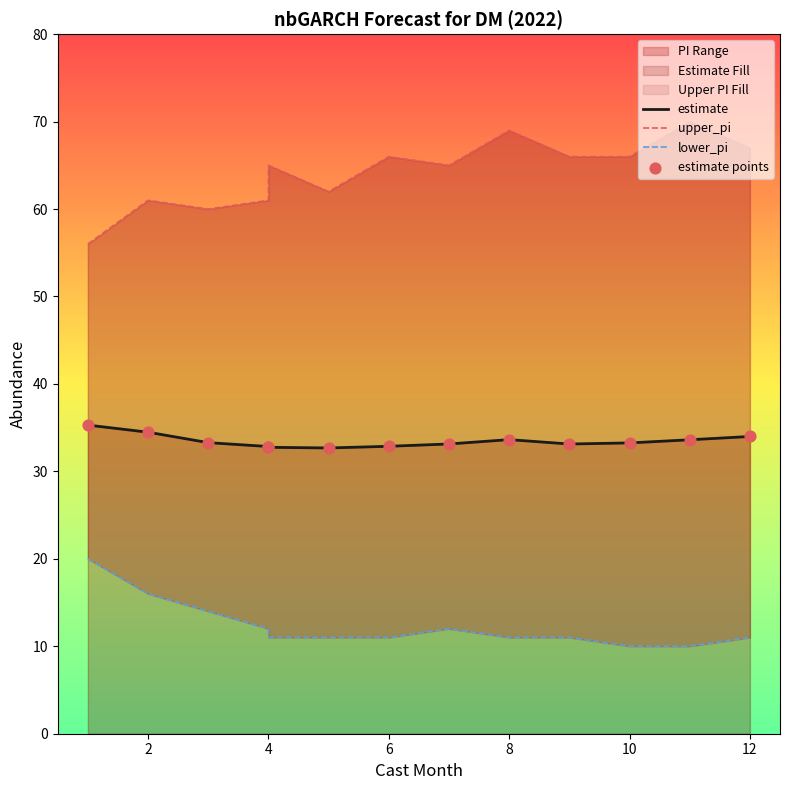

Which series reaches the minimum Y coordinate?

lower_pi